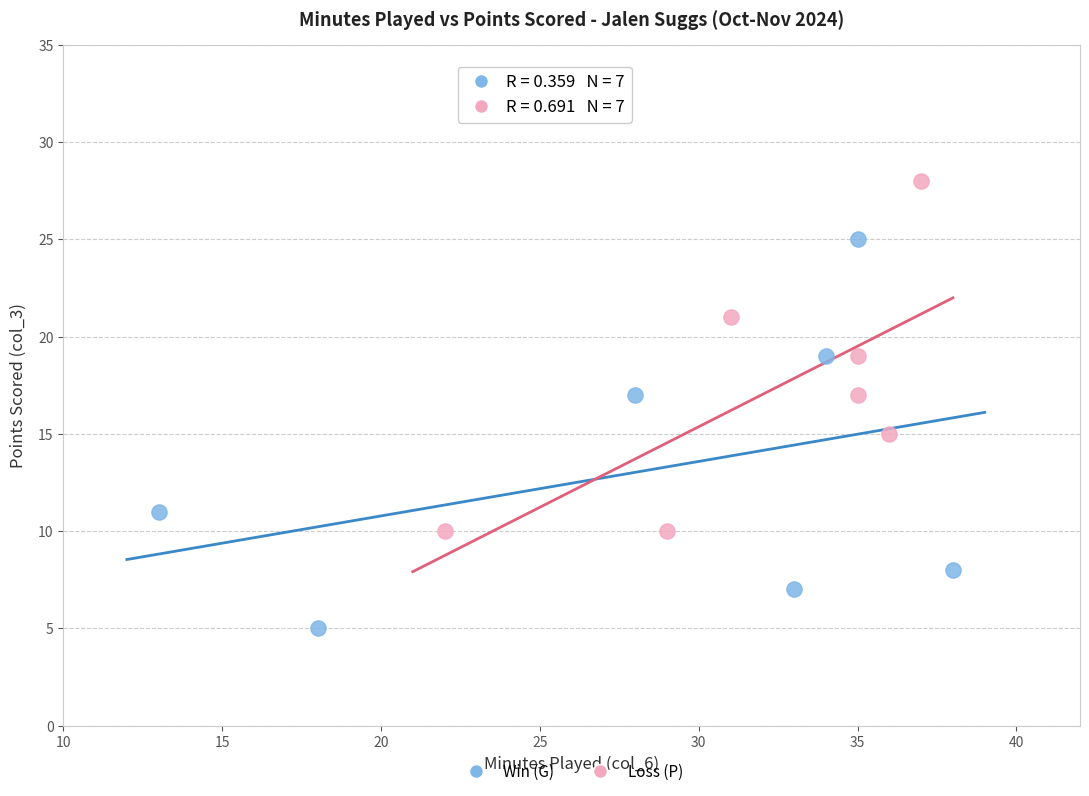

Which series reaches the maximum Y coordinate?

Loss (P)